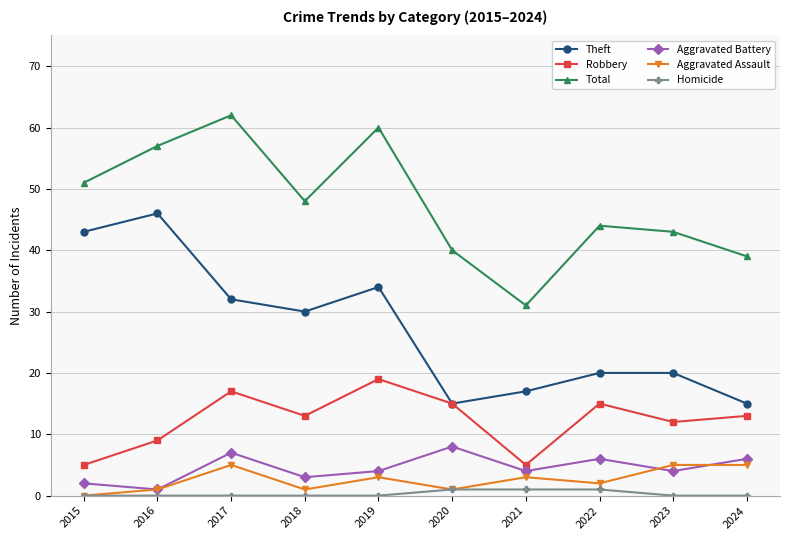

The Robbery series shows 5 at 2021. True or false?

True